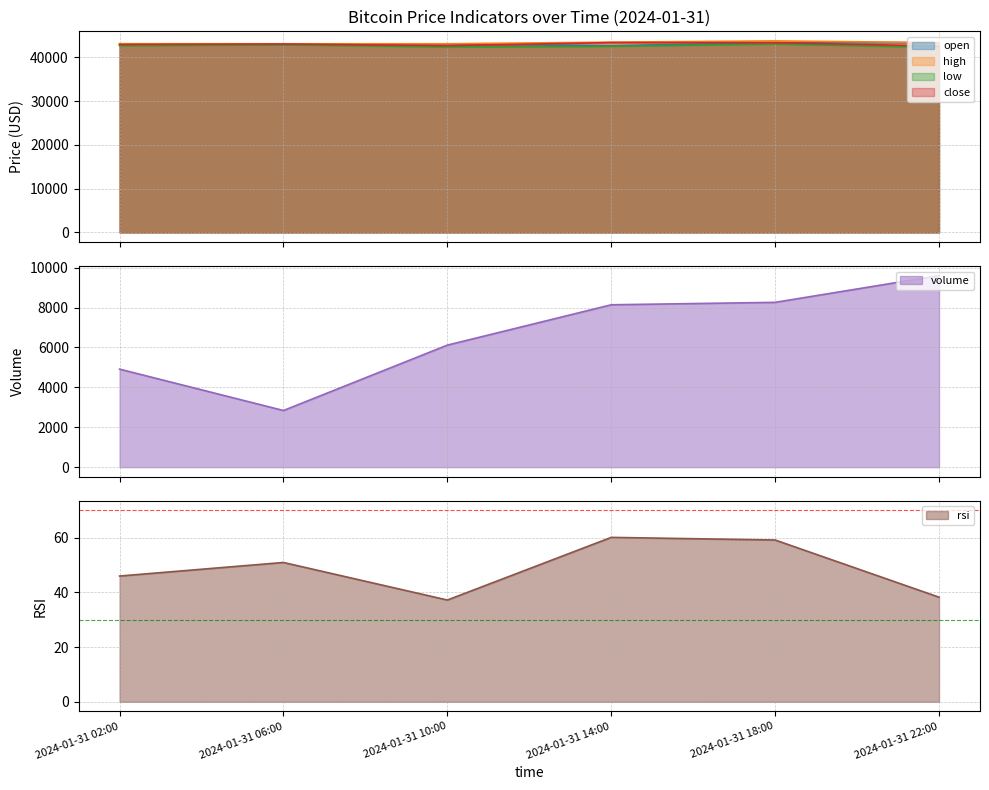

What are all the series names shown in the legend?

open, high, low, close, volume, rsi